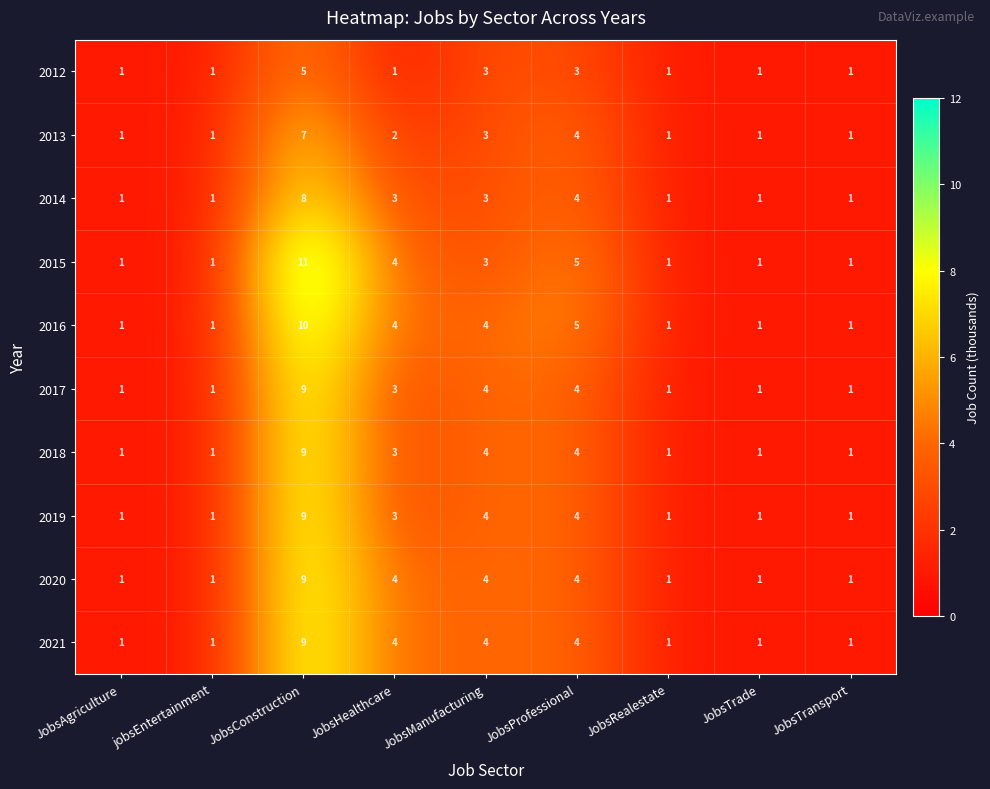

Which category has the highest value across all series?

JobsConstruction